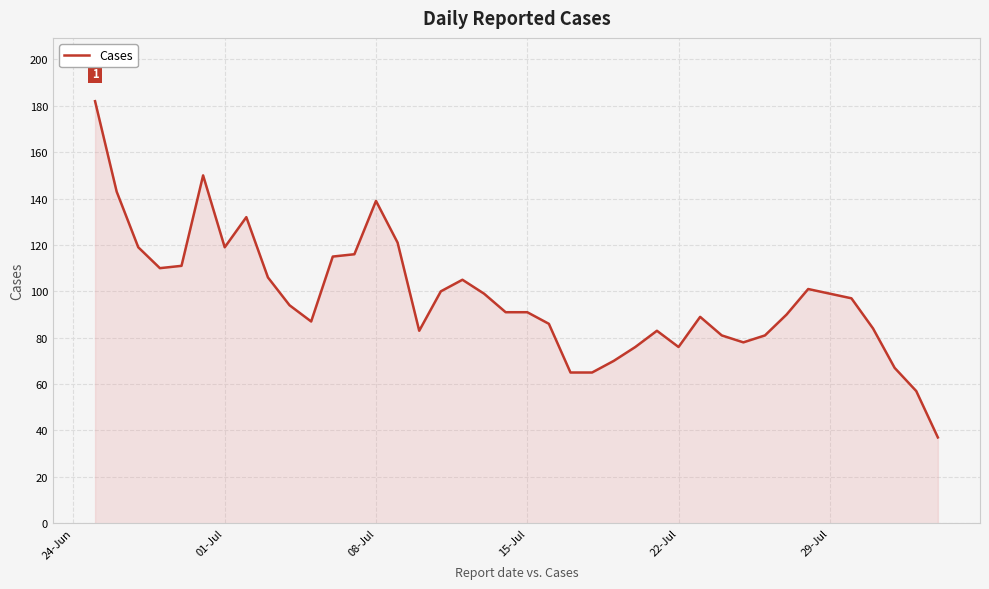

What is the difference between the maximum and minimum values?

145